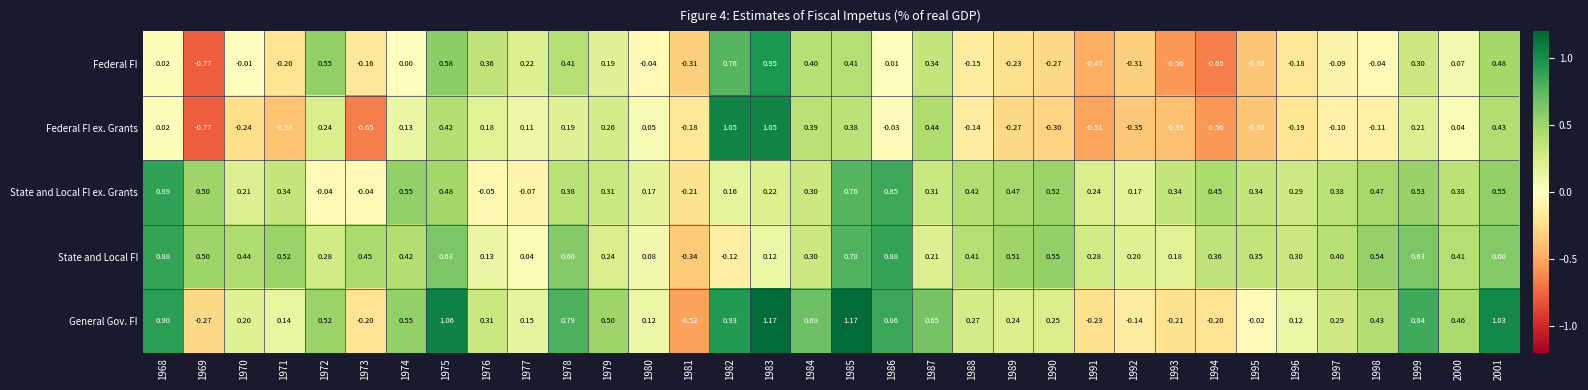

List the series in order of their peak value, lowest first.

State and Local FI, State and Local FI ex. Grants, Federal FI, Federal FI ex. Grants, General Gov. FI